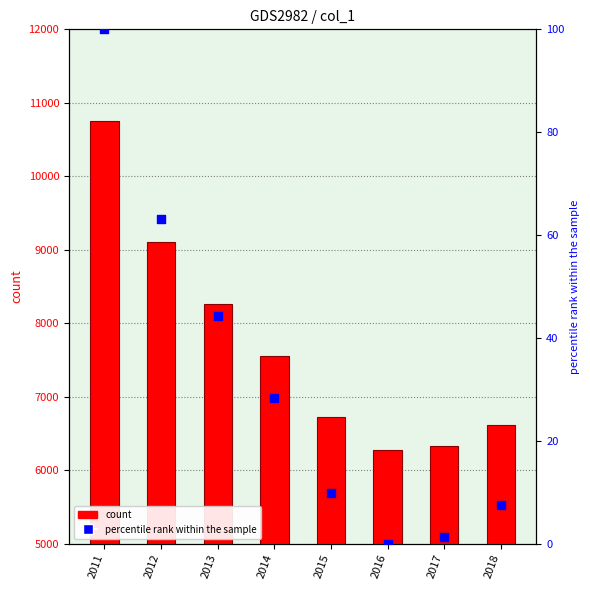

Which series has the widest spread of Y values?

col_1